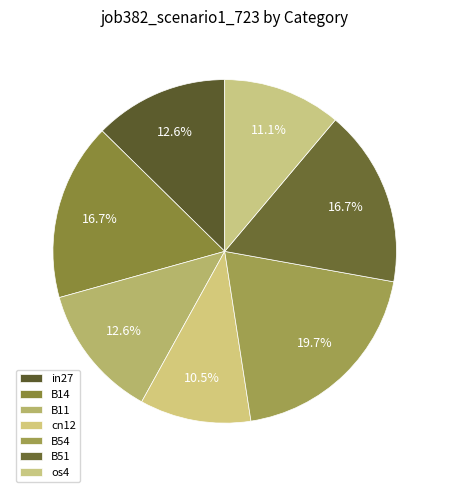

Do B51 and B14 together represent more than half of the pie?

No